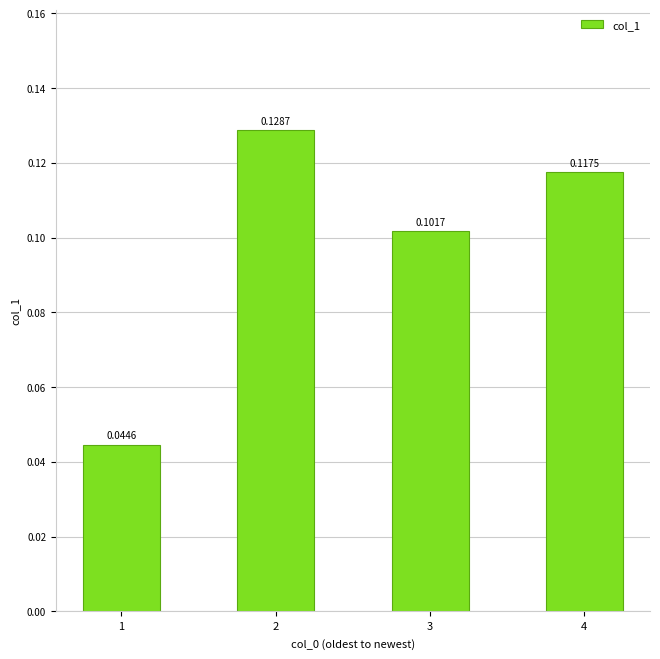

What is the change in value from 1 to 4?

+0.1